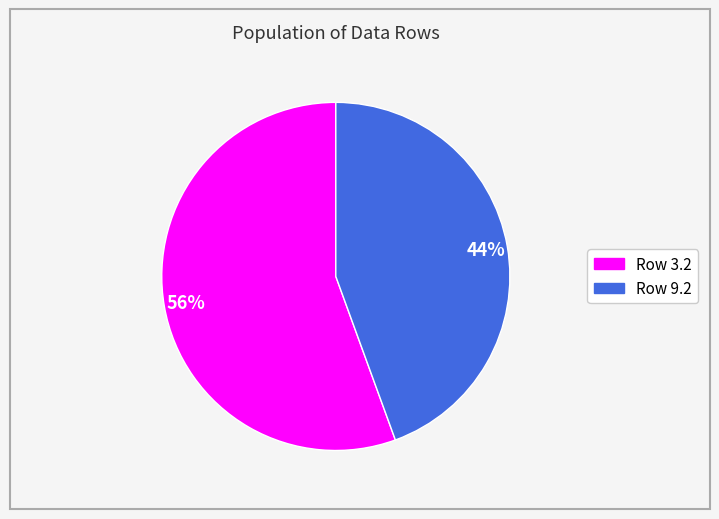

To the nearest percent, what percentage of the pie is Row 9.2?

44%